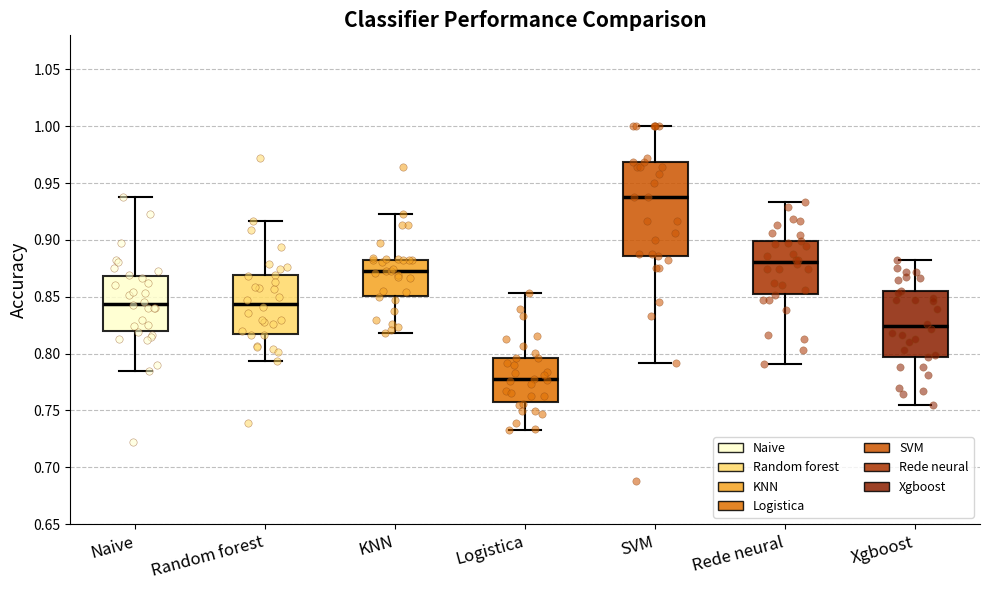

Reading left to right, read every box against the y-axis: the position of its median line, the range the box covers, and the ends of its whiskers. The values are not printed on the chart, so give them approximately, as read against the axis.

Naive: median 0.845, box 0.820 to 0.870, whiskers 0.785 to 0.940
Random forest: median 0.845, box 0.815 to 0.870, whiskers 0.795 to 0.915
KNN: median 0.875, box 0.850 to 0.885, whiskers 0.820 to 0.925
Logistica: median 0.775, box 0.755 to 0.795, whiskers 0.735 to 0.855
SVM: median 0.940, box 0.885 to 0.970, whiskers 0.790 to 1.000
Rede neural: median 0.880, box 0.855 to 0.900, whiskers 0.790 to 0.935
Xgboost: median 0.825, box 0.795 to 0.855, whiskers 0.755 to 0.880